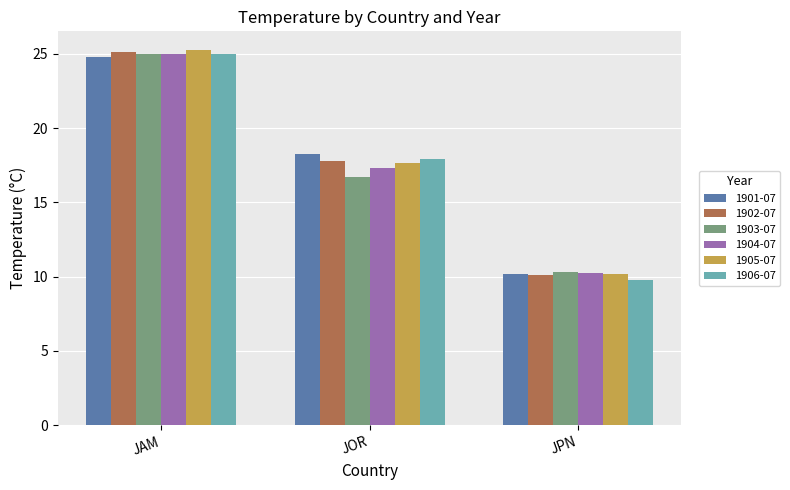

What is the minimum value shown in the chart?

9.8